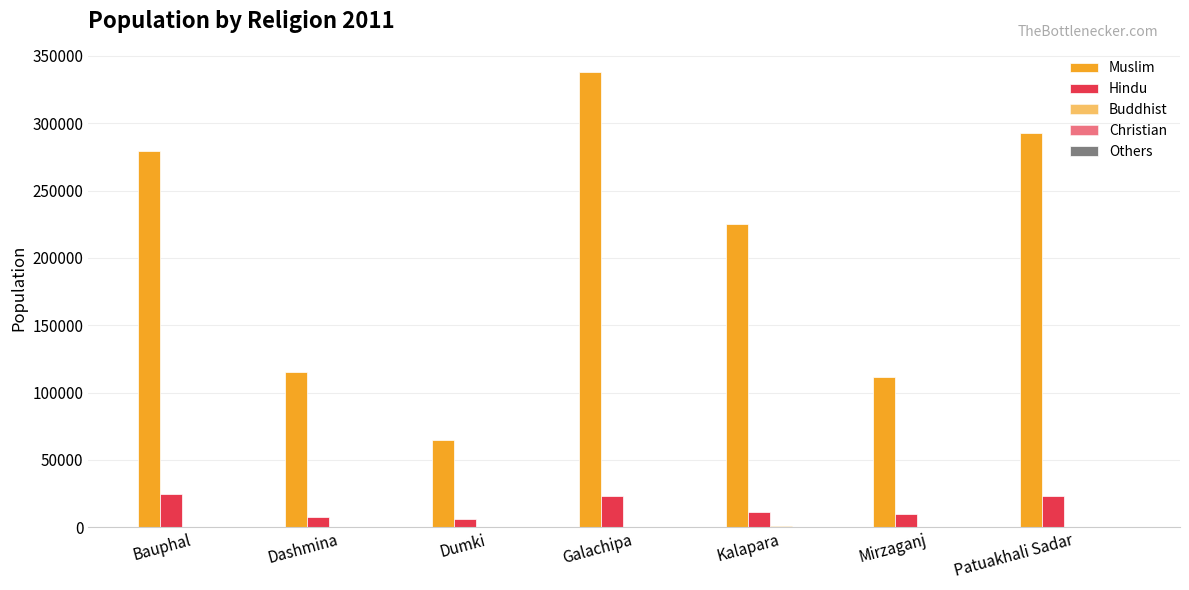

Does the chart contain stacked bars?

No